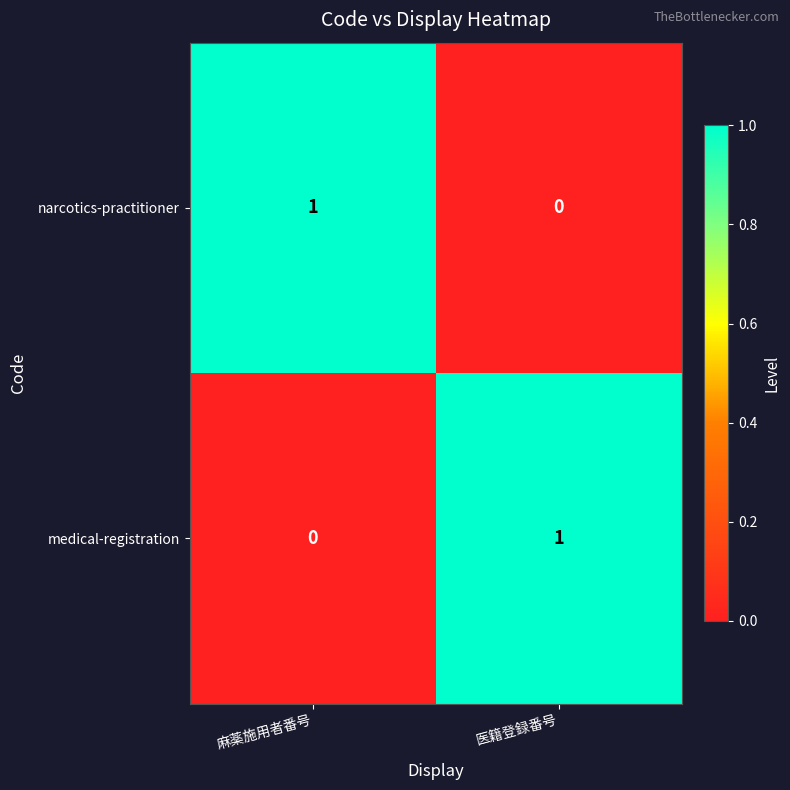

How many positive values does the medical-registration series have?

1